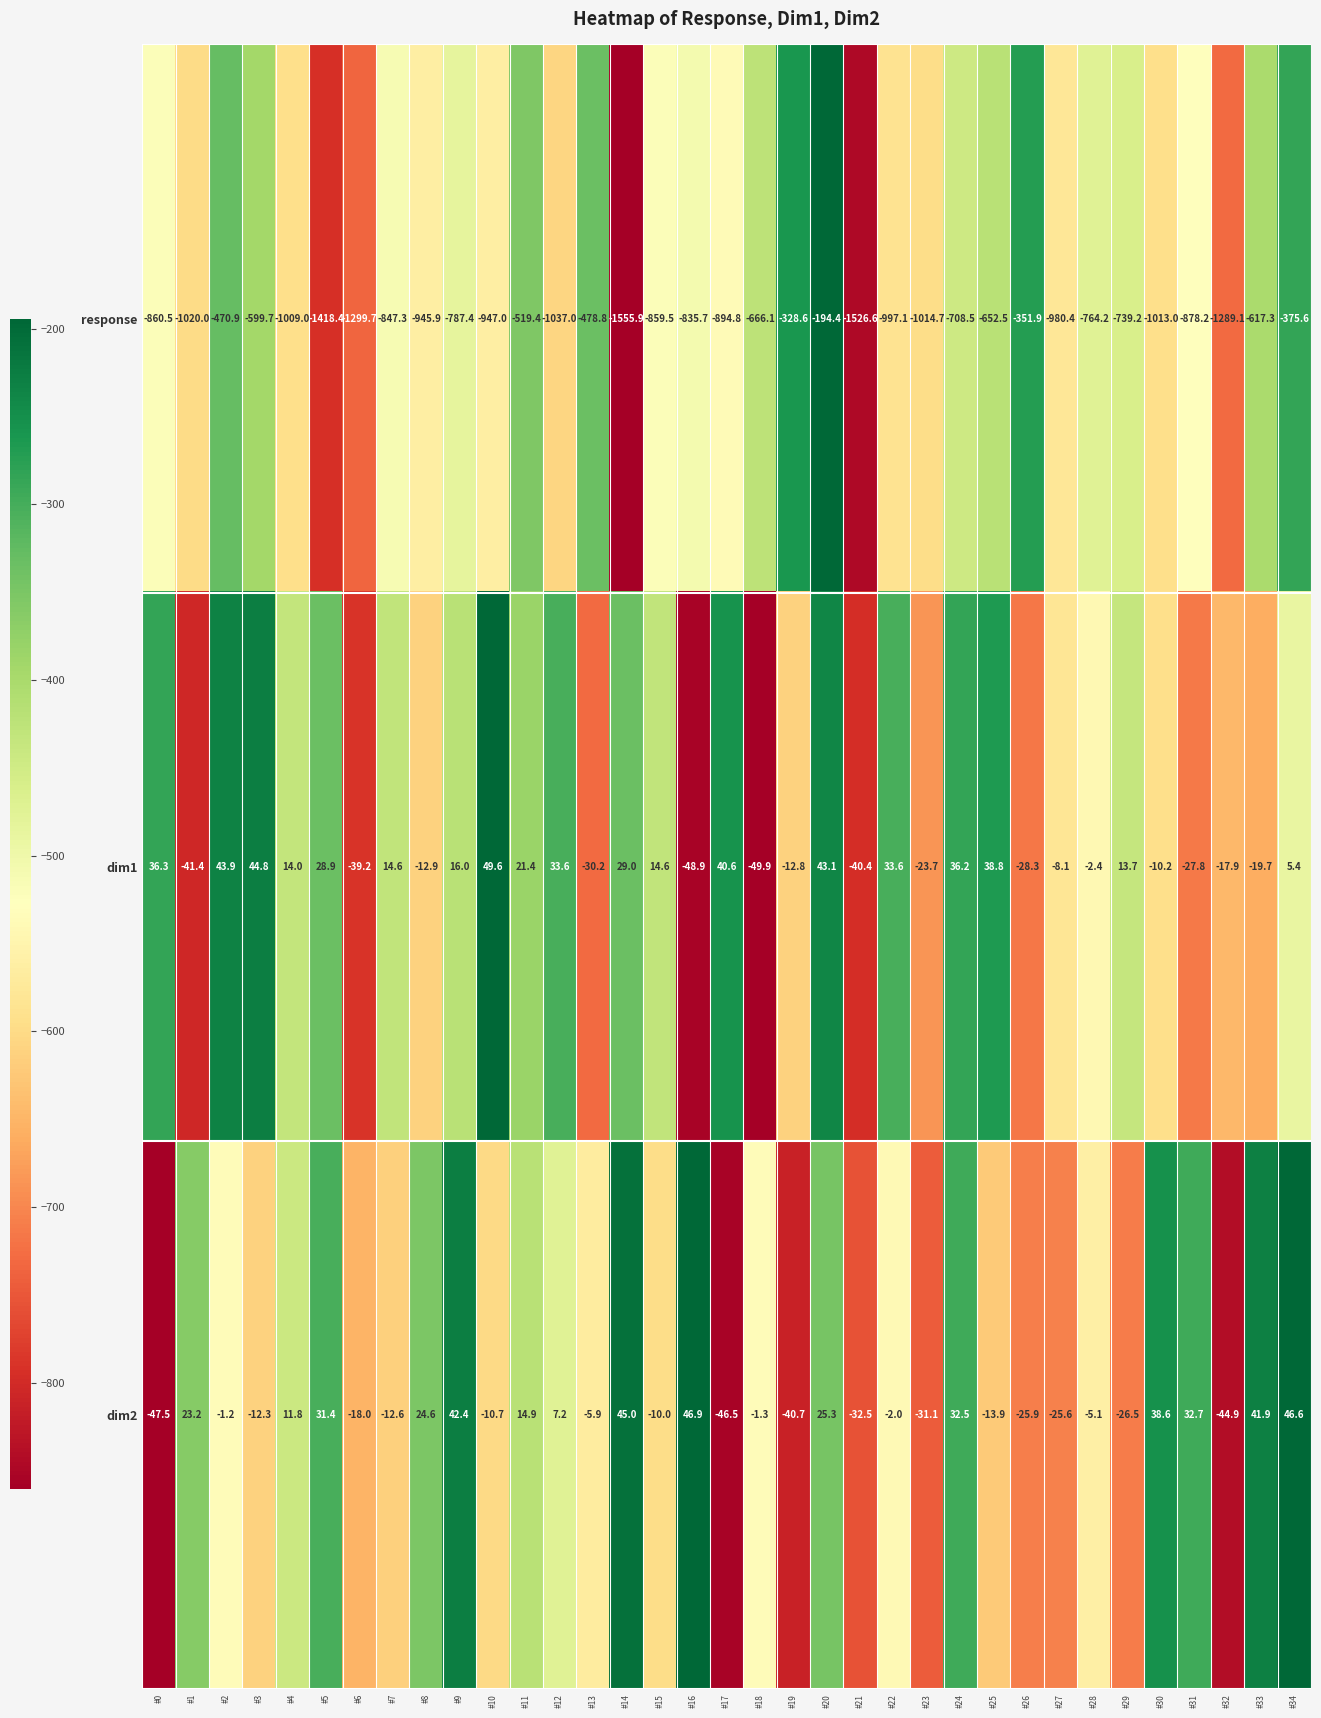

The value of dim1 at #19 is -5.2. True or false?

False